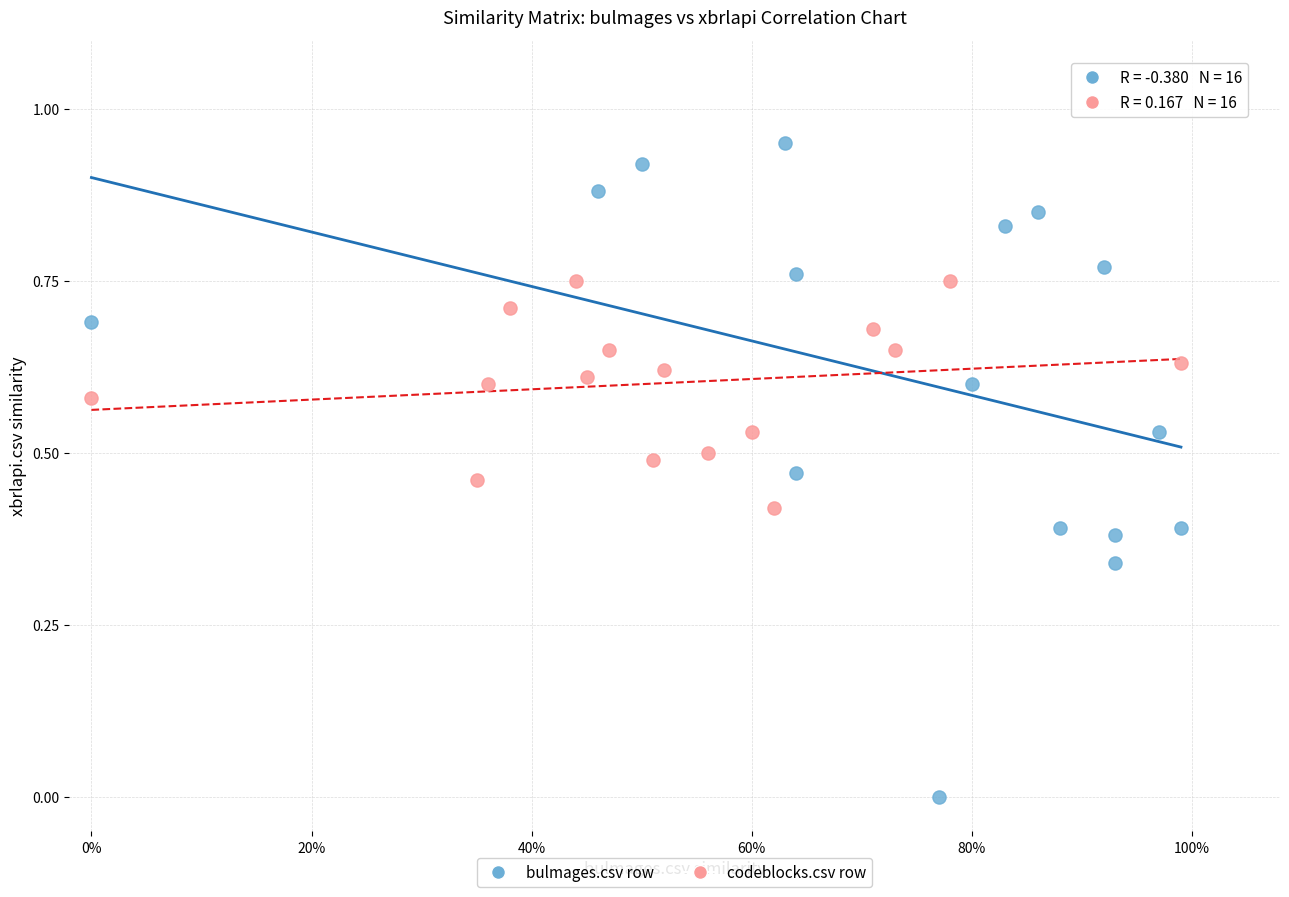

Which series contains the highest Y value?

bulmages.csv row